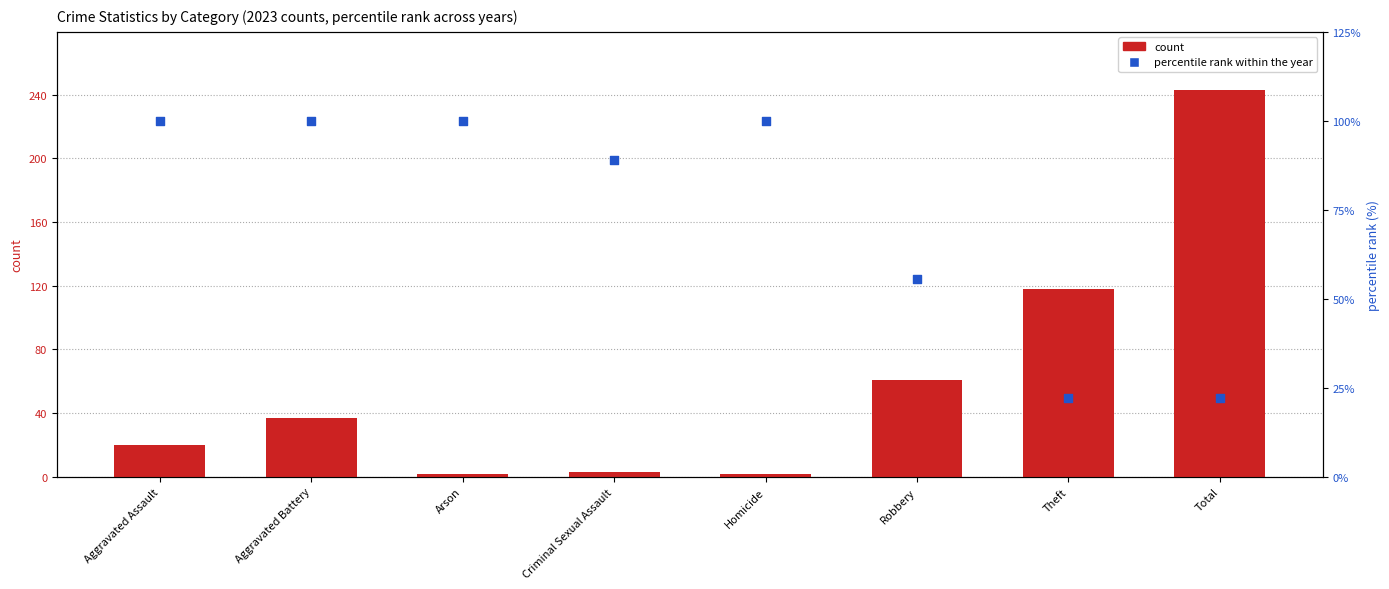

Which series has the largest Y range (max minus min)?

count (2023)